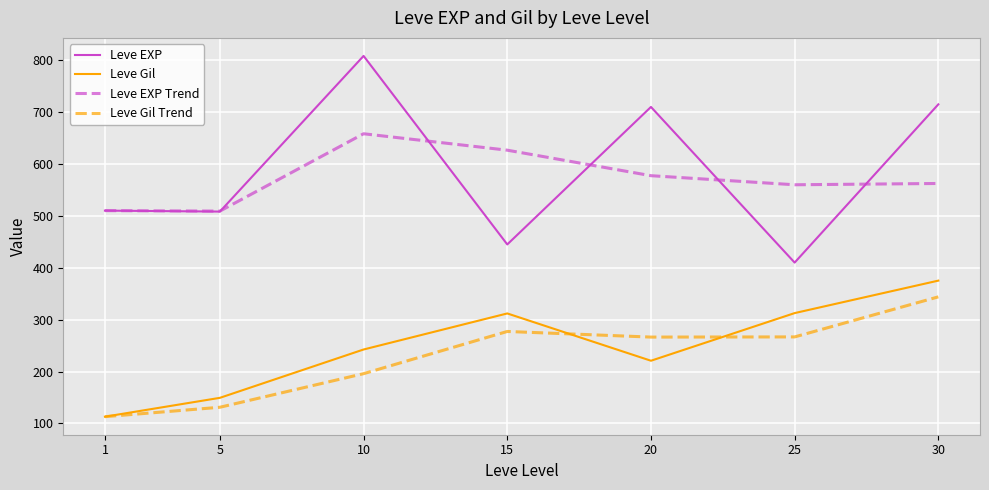

Read the Leve Gil Trend value at 30.

344.0